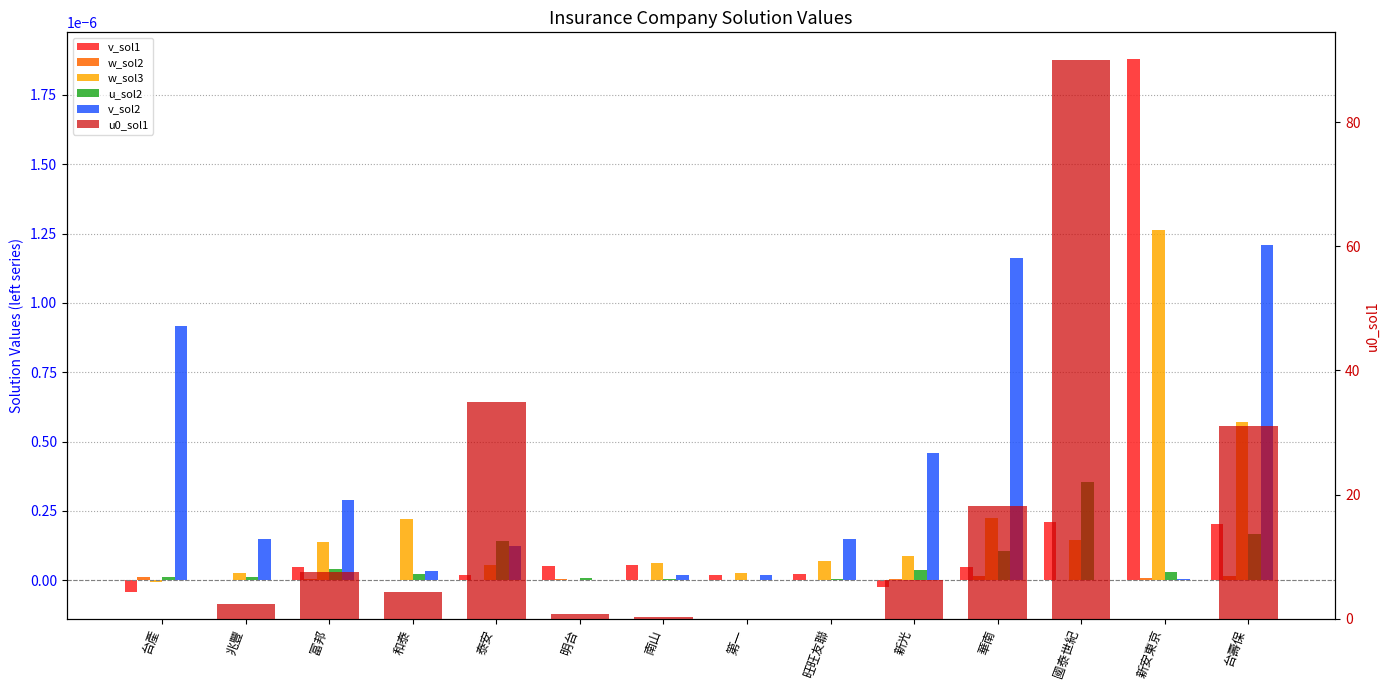

How many bars are there in each group?

6